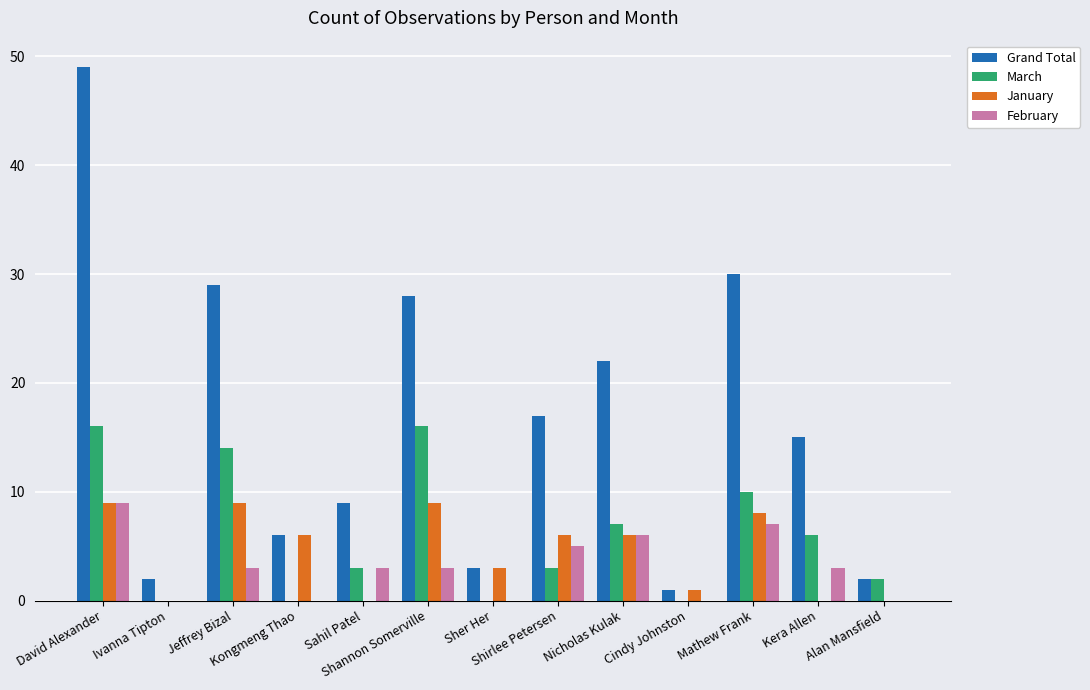

What is the highest value of the January series?

9